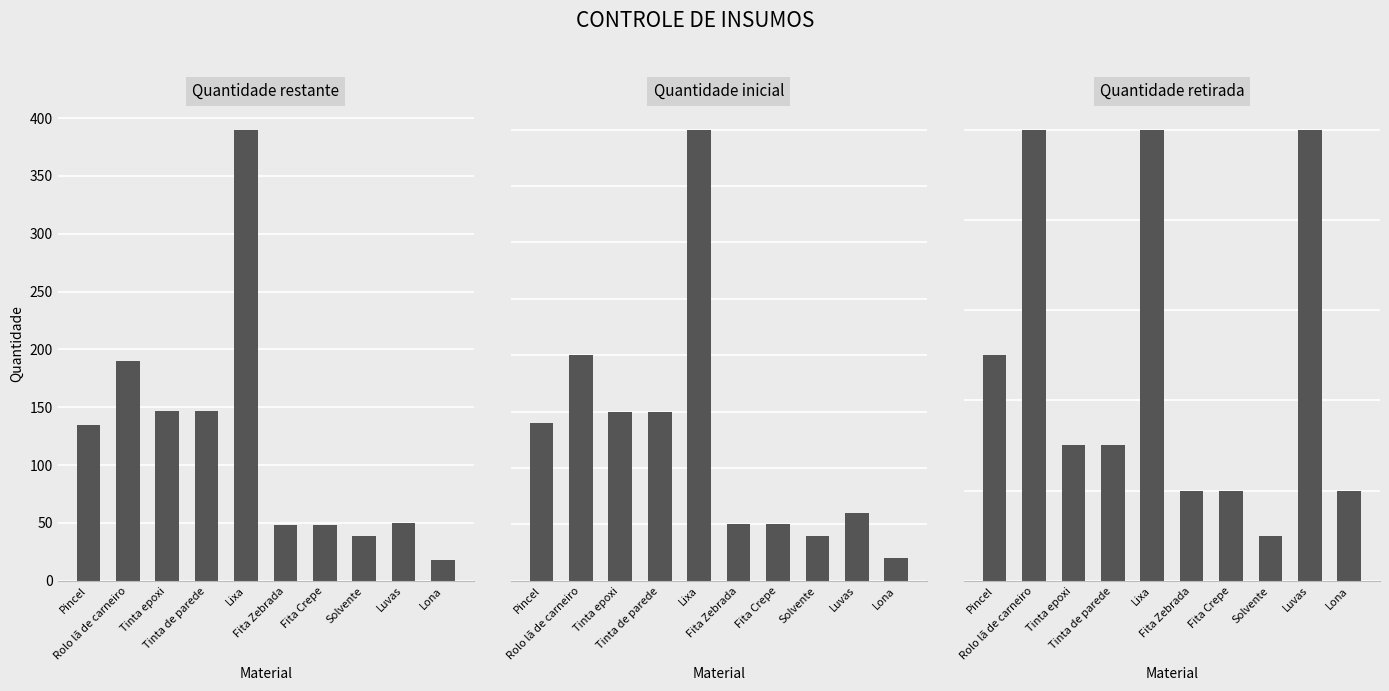

At which label does Quantidade retirada reach its peak?

Rolo lã de carneiro